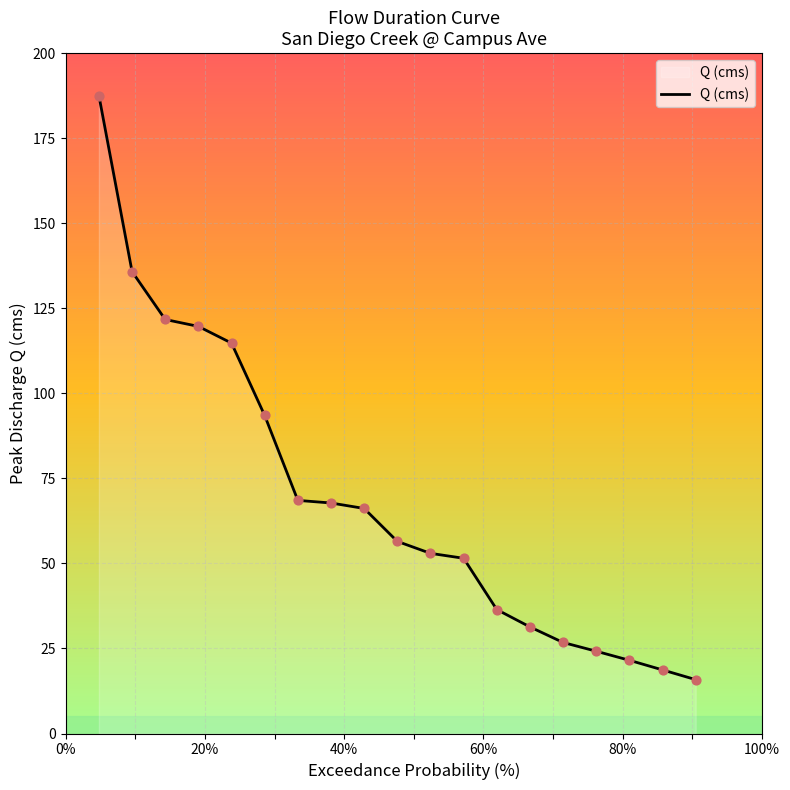

What is the minimum value shown in the chart?

15.8